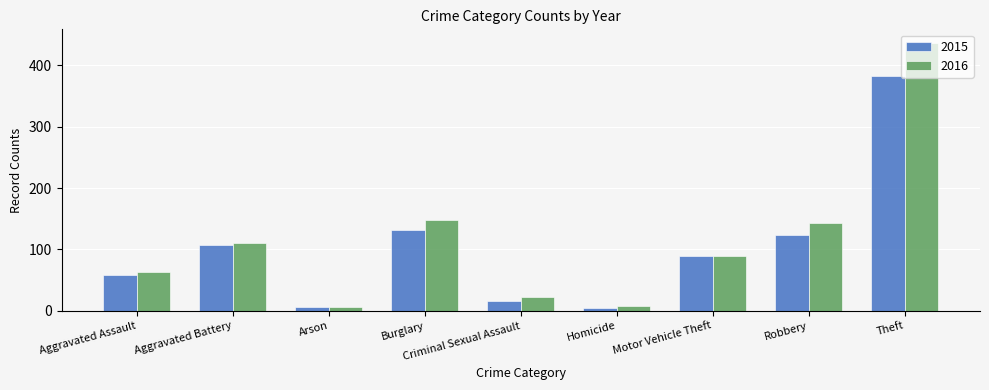

True or false: 2015 has a value of 63 at Aggravated Battery.

False